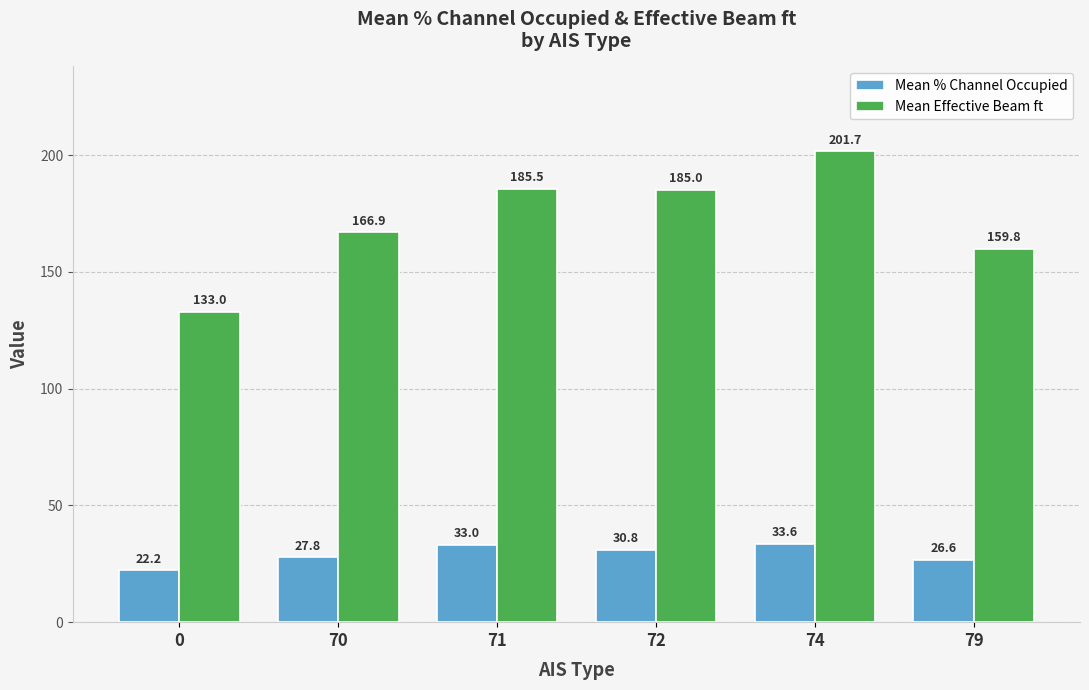

At 72, list the series in order from largest to smallest.

Mean Effective Beam ft, Mean % Channel Occupied